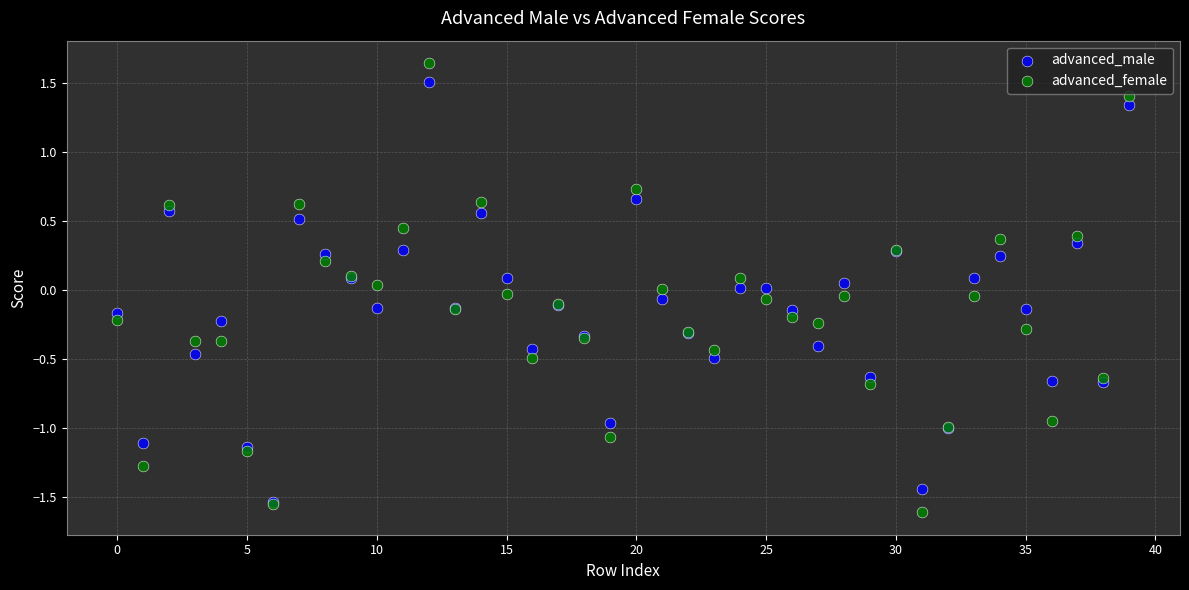

What are all the series names shown in the legend?

advanced_male, advanced_female